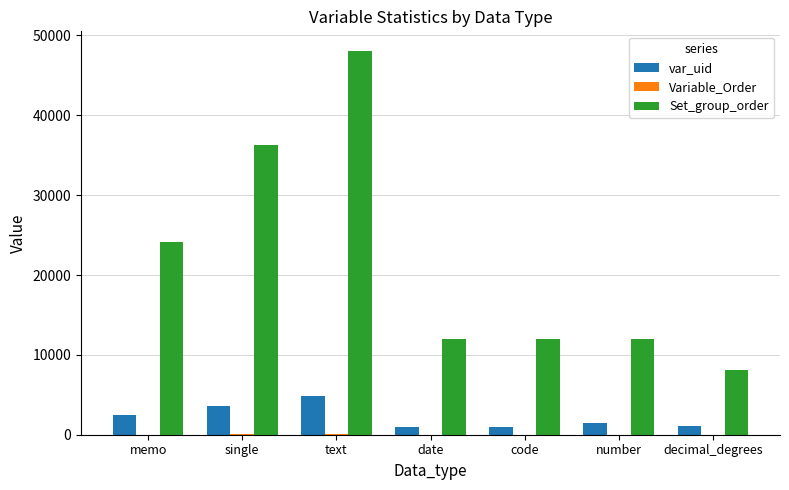

What is the maximum value shown in the chart?

48110